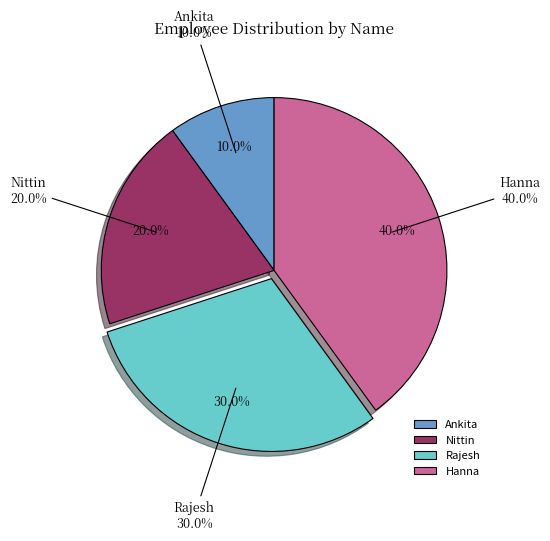

To the nearest percent, what percentage of the pie is Ankita?

10%